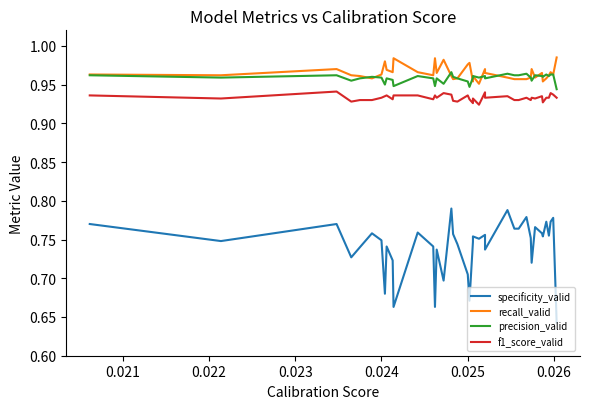

What is the difference between the second highest and minimum values in the specificity_valid series?

0.1